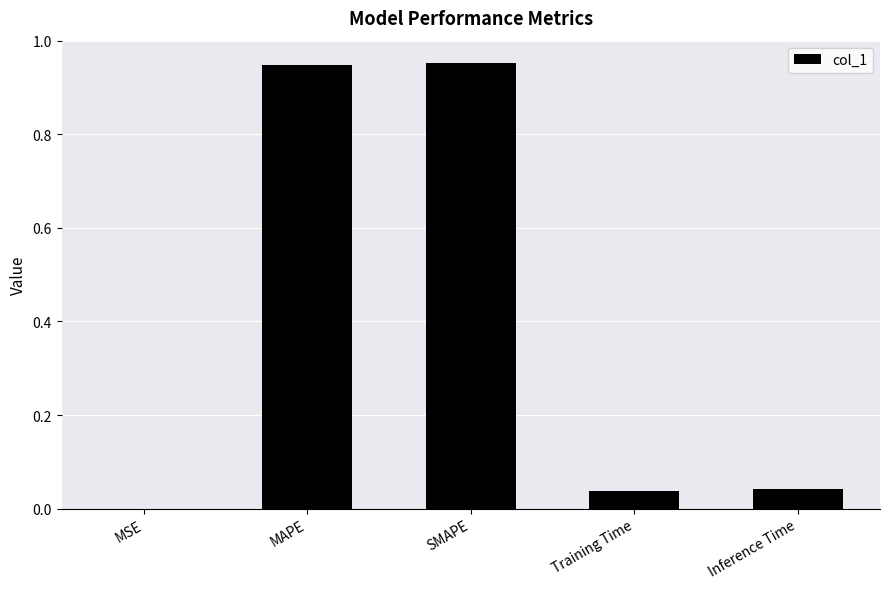

The chart shows a value of 0.0 at MSE. True or false?

True